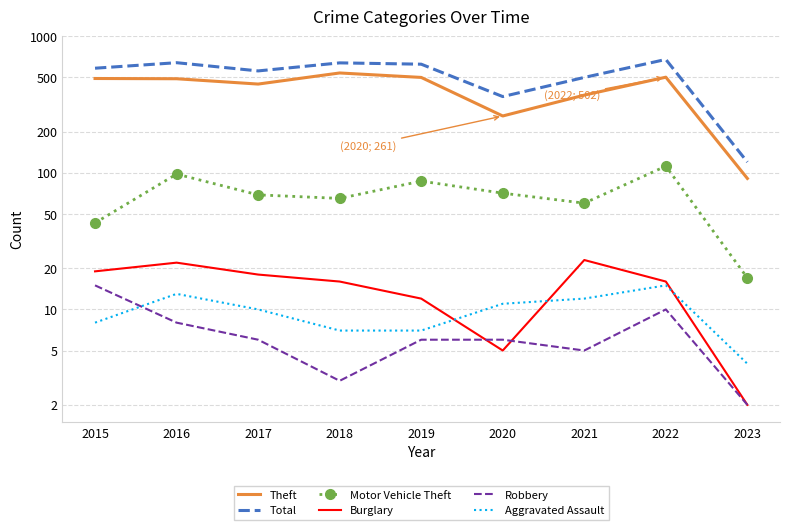

What is the value of the Robbery point at the 8th from the left?

10